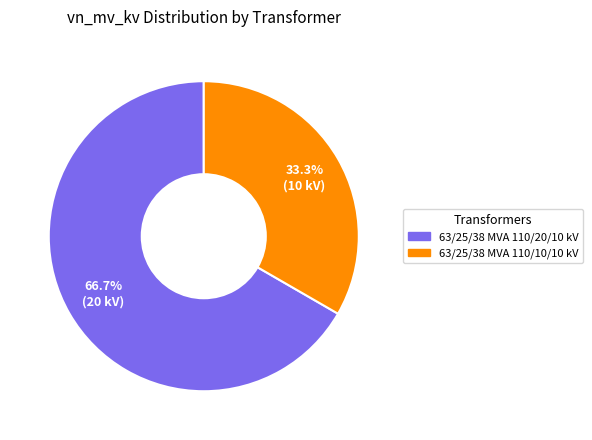

What is the ratio of the value at 63/25/38 MVA 110/10/10 kV to the value at 63/25/38 MVA 110/20/10 kV?

0.5